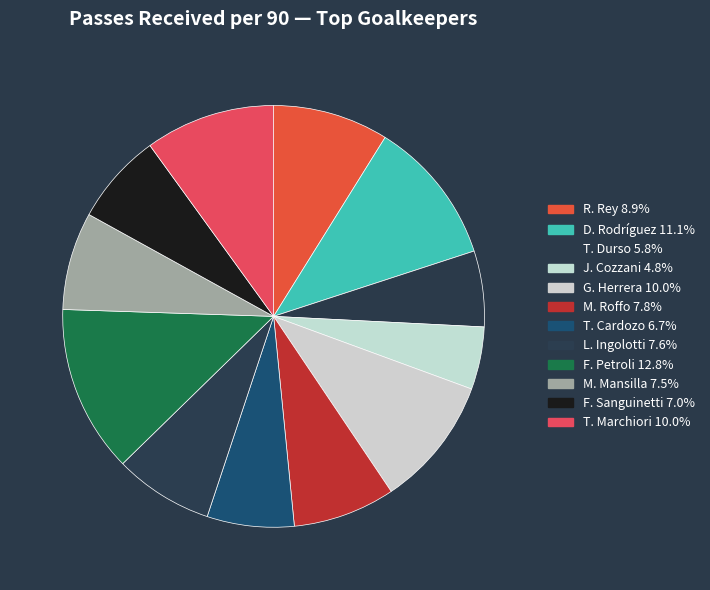

Combined, do L. Ingolotti and D. Rodríguez account for over 50%?

No